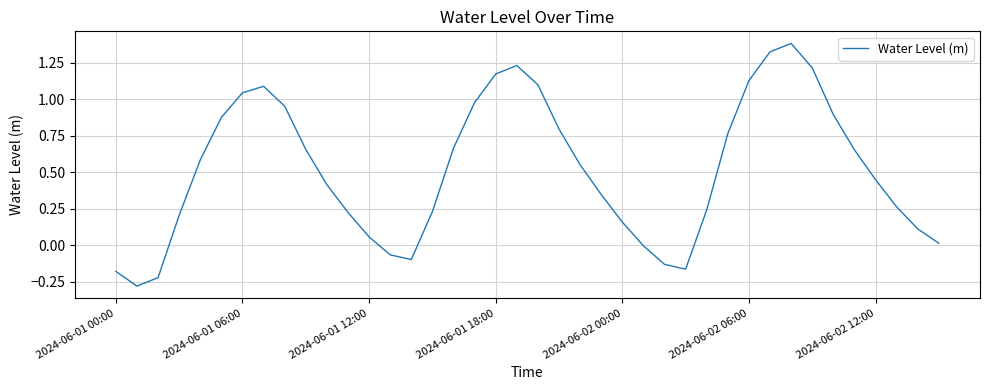

What is the difference between the second highest and minimum values?

1.6